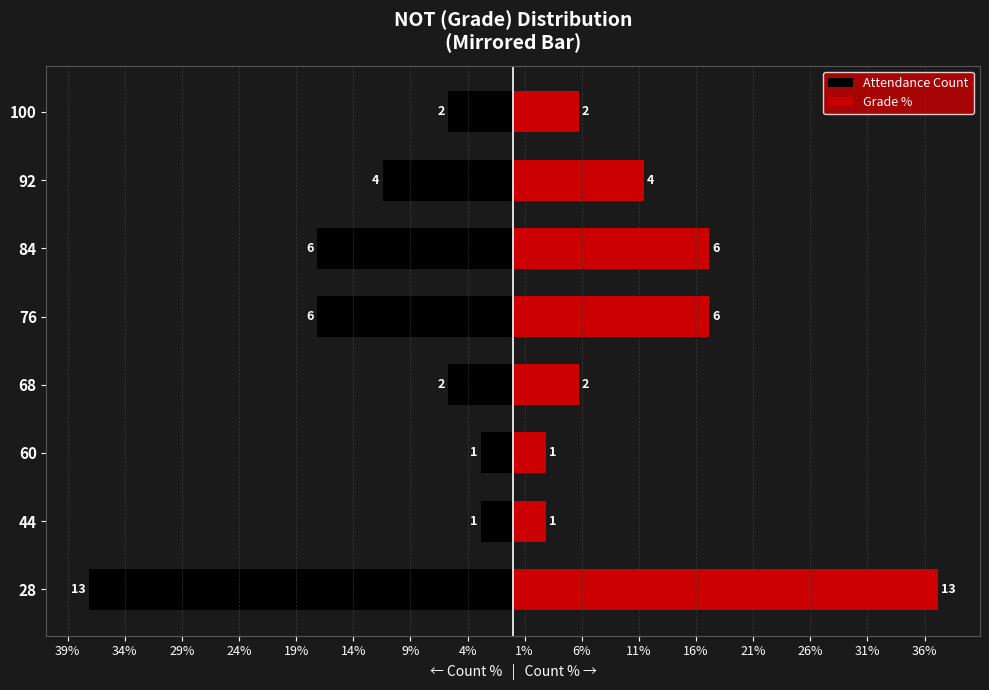

List the series in order of their peak value, highest first.

Grade %, Attendance Count